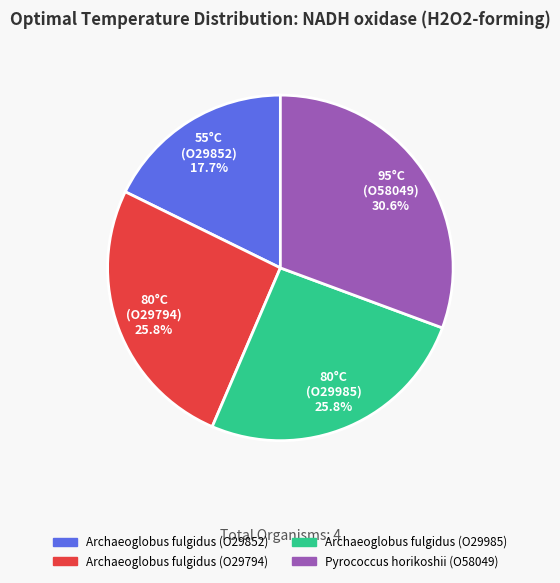

Which slice is the smallest?

Archaeoglobus fulgidus (O29852)